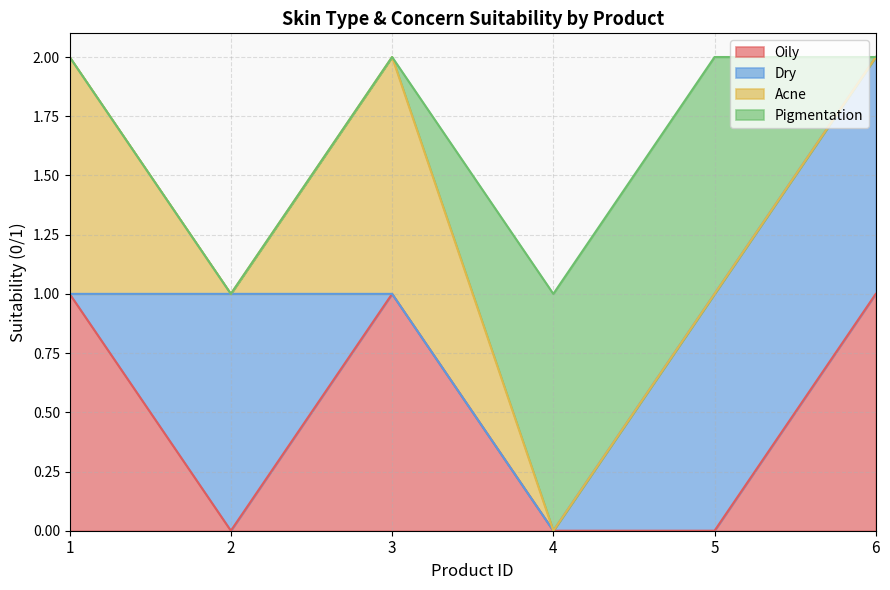

The value of Oily at 5 is 0. True or false?

True